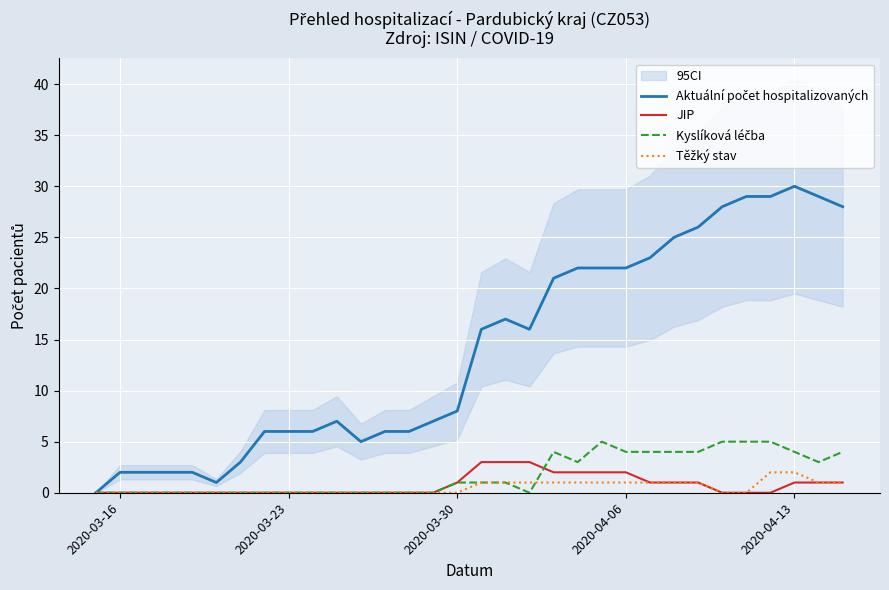

What is the sum of all Těžký stav values?

16